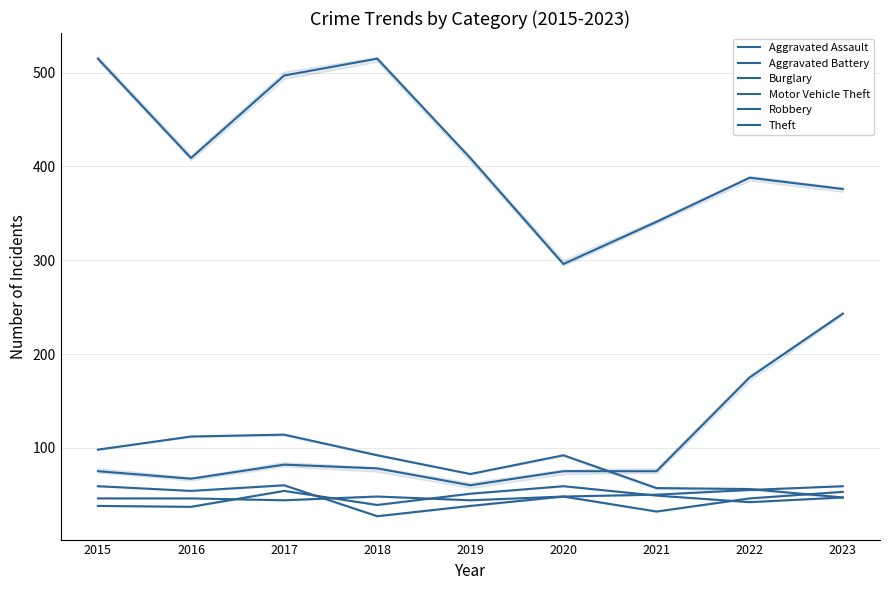

Is this an area chart (filled region under the line)?

No